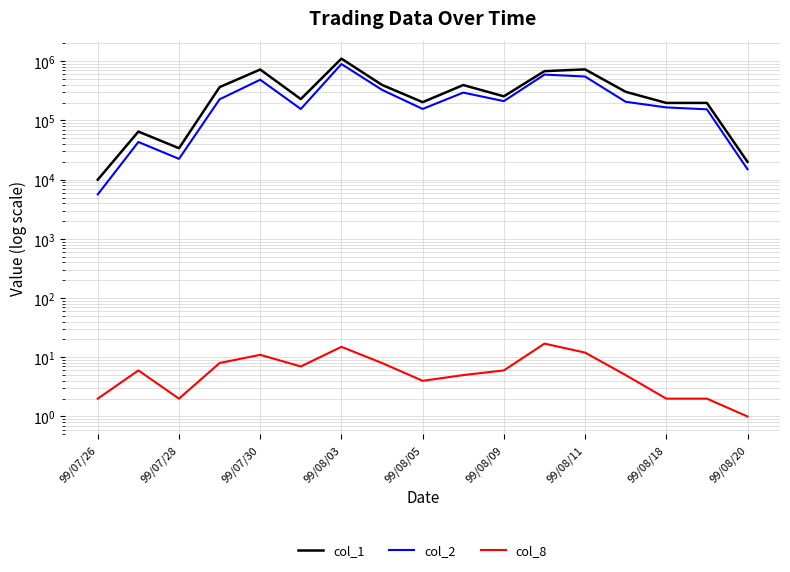

True or false: col_1 and col_8 cross at least once.

False